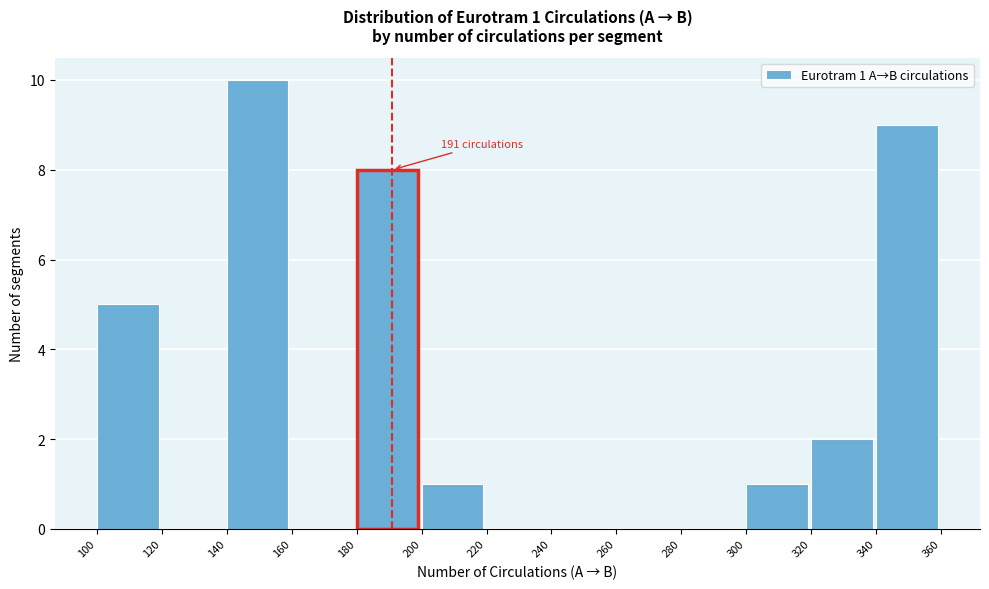

Which range on the x-axis has the tallest bar?

140 to 160